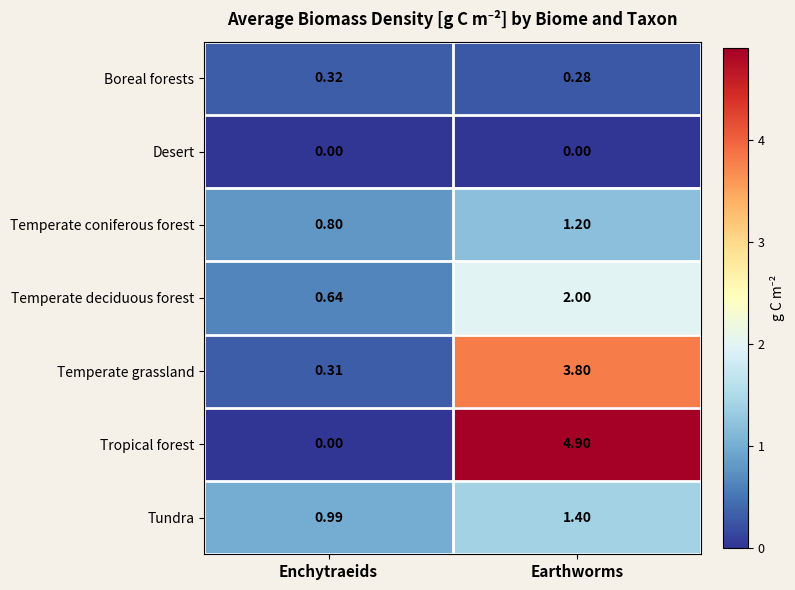

Which series has the largest range (max minus min)?

Tropical forest